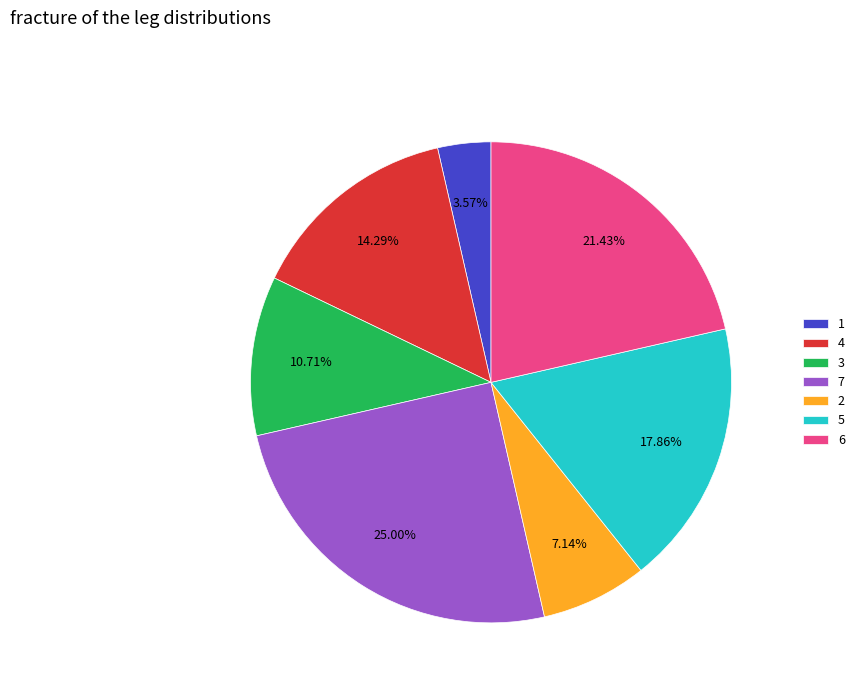

Rank the categories by value from lowest to highest.

1, 2, 3, 4, 5, 6, 7